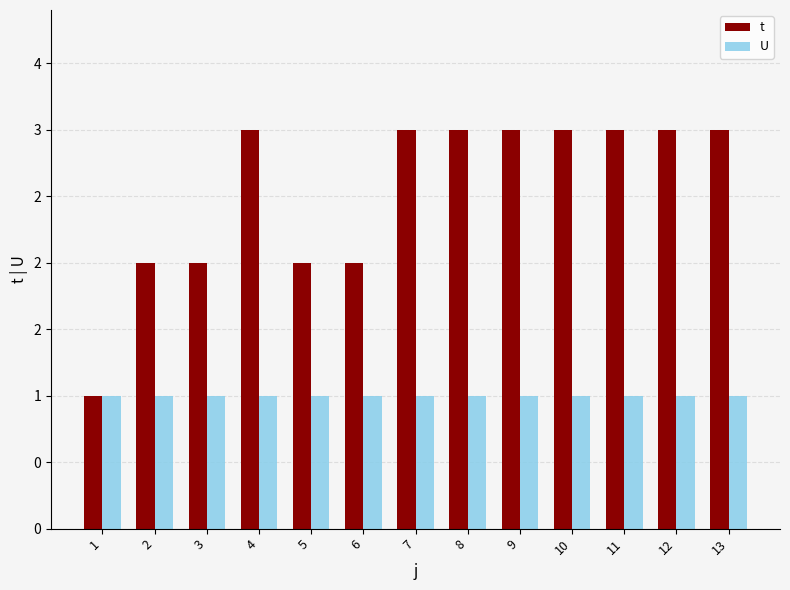

Which series changed the most between 5 and 8?

t